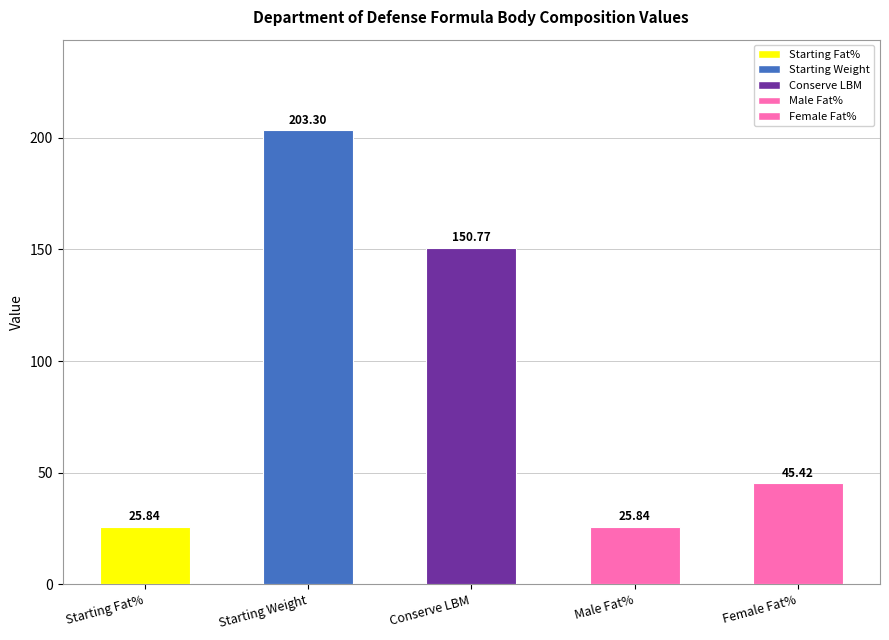

Are the bars grouped side by side (vs. stacked)?

No